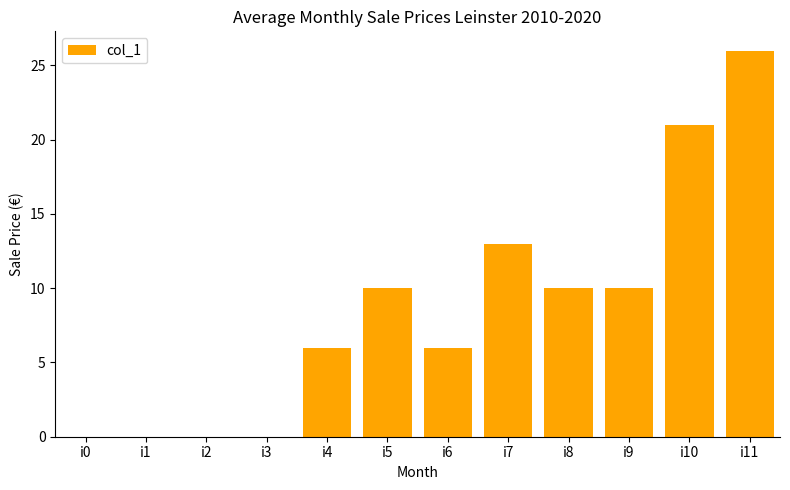

What is the change in value from i9 to i10?

+11